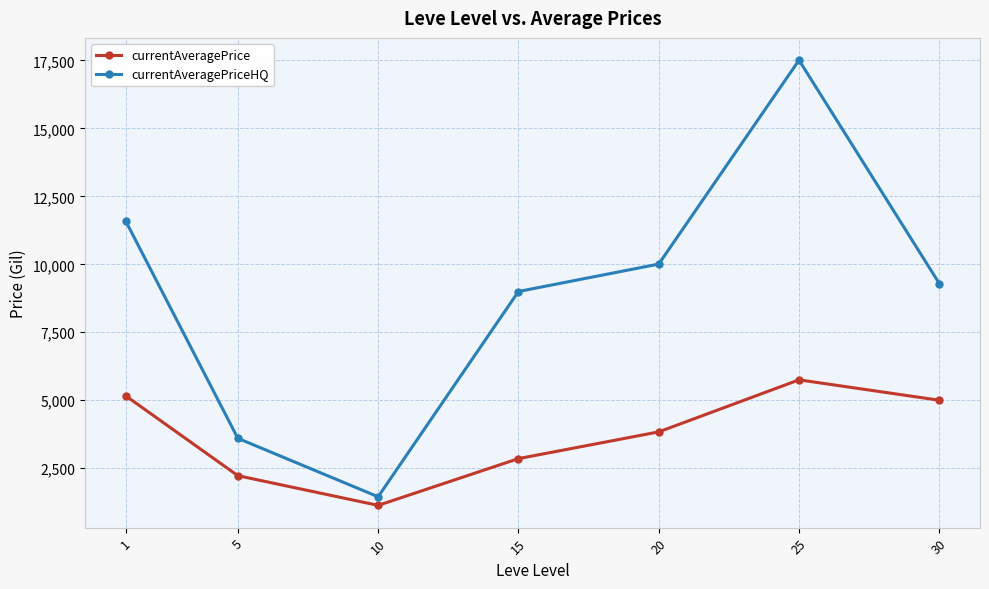

Which series has the largest range (max minus min)?

currentAveragePriceHQ